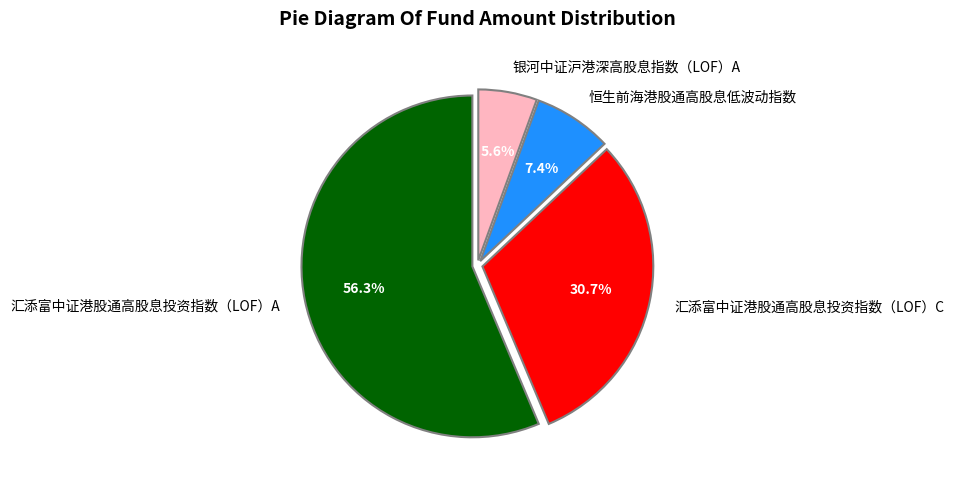

True or false: 银河中证沪港深高股息指数（LOF）A accounts for 6% of the total.

True